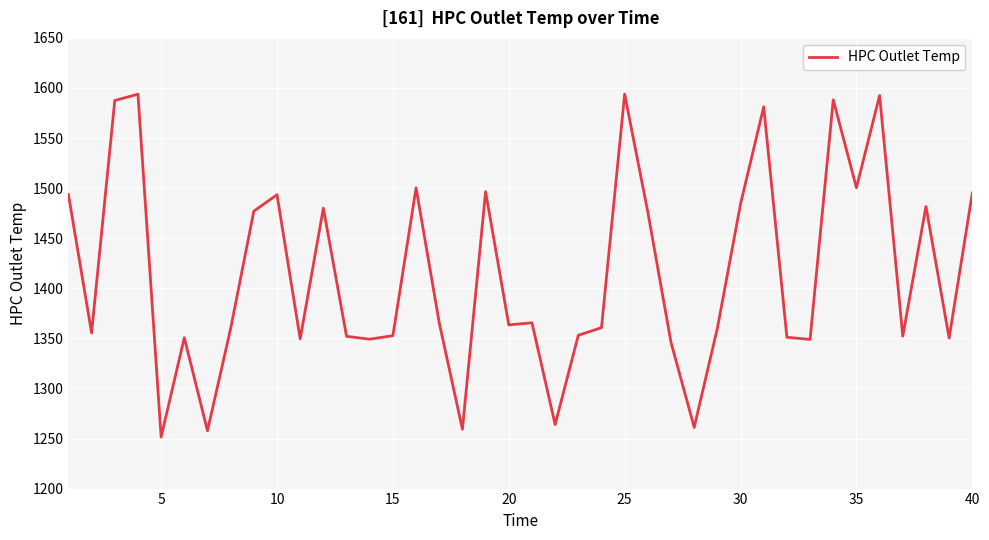

What is the smallest value displayed?

1251.5